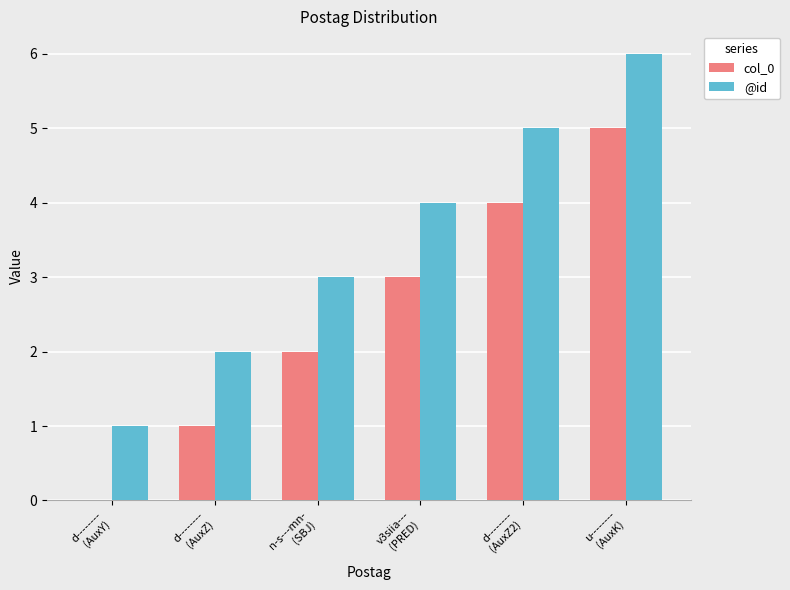

What is the total value across all series at u--------
(AuxK)?

11